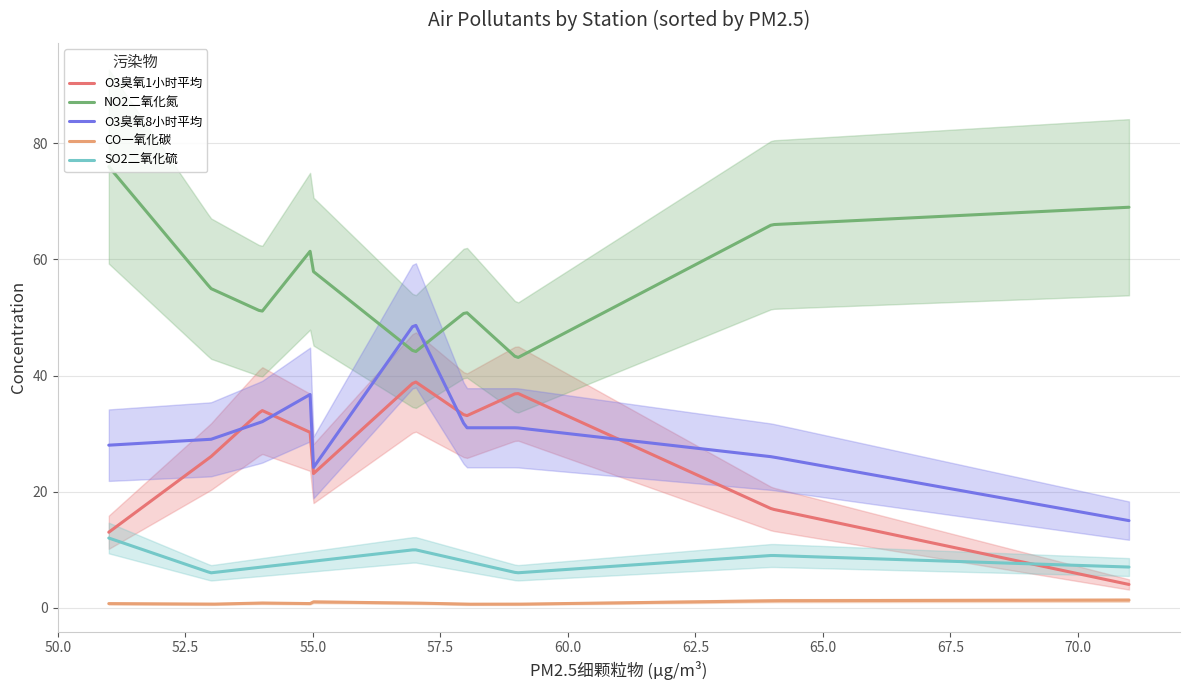

What is the approximate value of SO2二氧化硫 at 虹口?

8.0